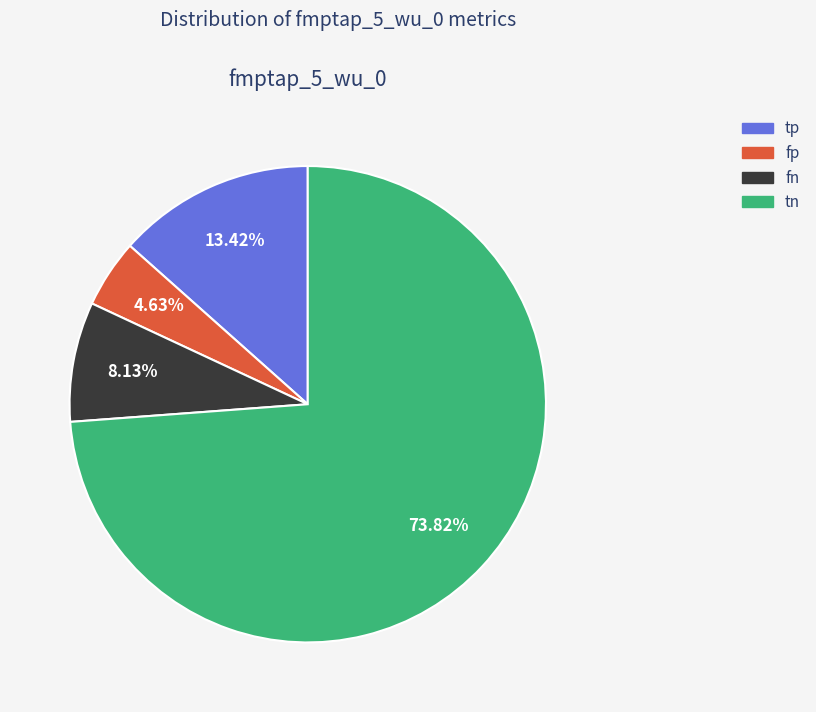

Is it true that tn is 74% of the pie?

True